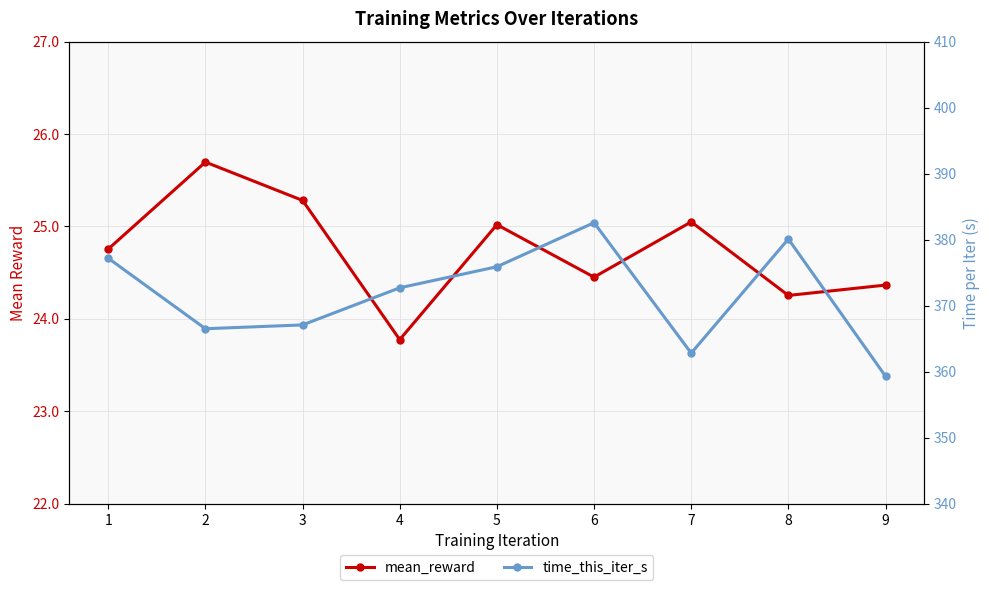

The value of time_this_iter_s at 5 is 635.0. True or false?

False